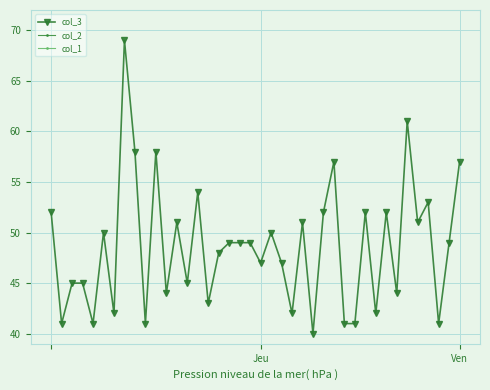

What are all the series names shown in the legend?

col_3, col_2, col_1